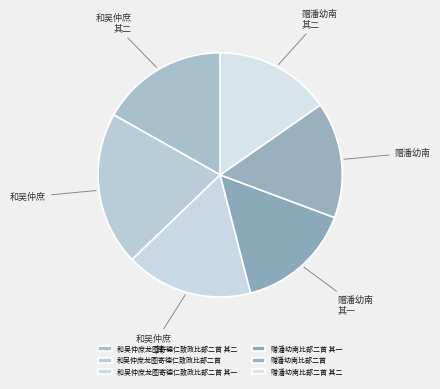

What is the ratio of the value at 赠潘幼南比部二首 其二 to the value at 赠潘幼南比部二首?

1.0